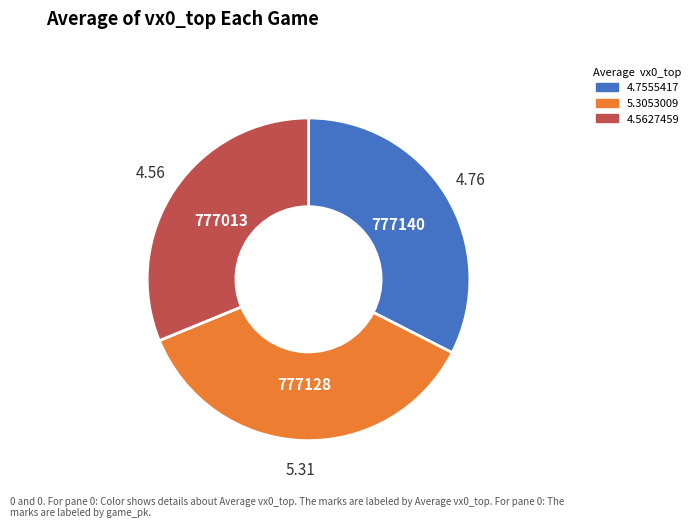

How many slices are in this pie chart?

3